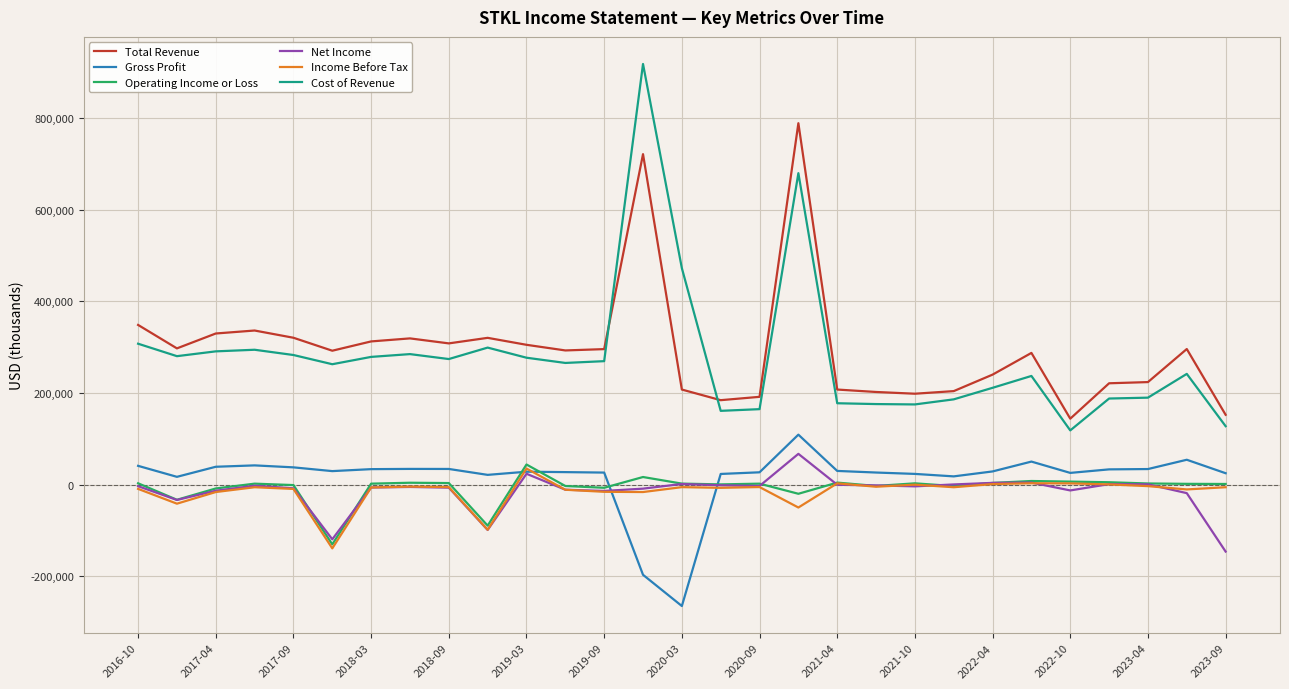

Which series has the widest spread of values?

Cost of Revenue